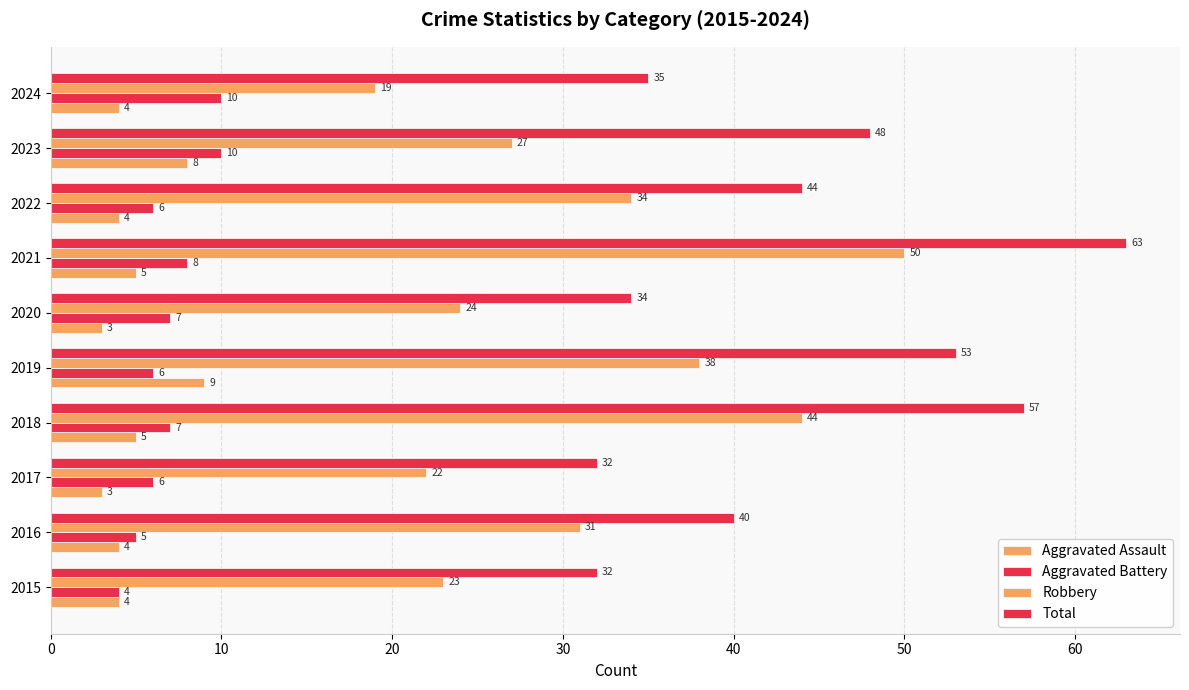

How many values in the Aggravated Battery series are below 7?

5